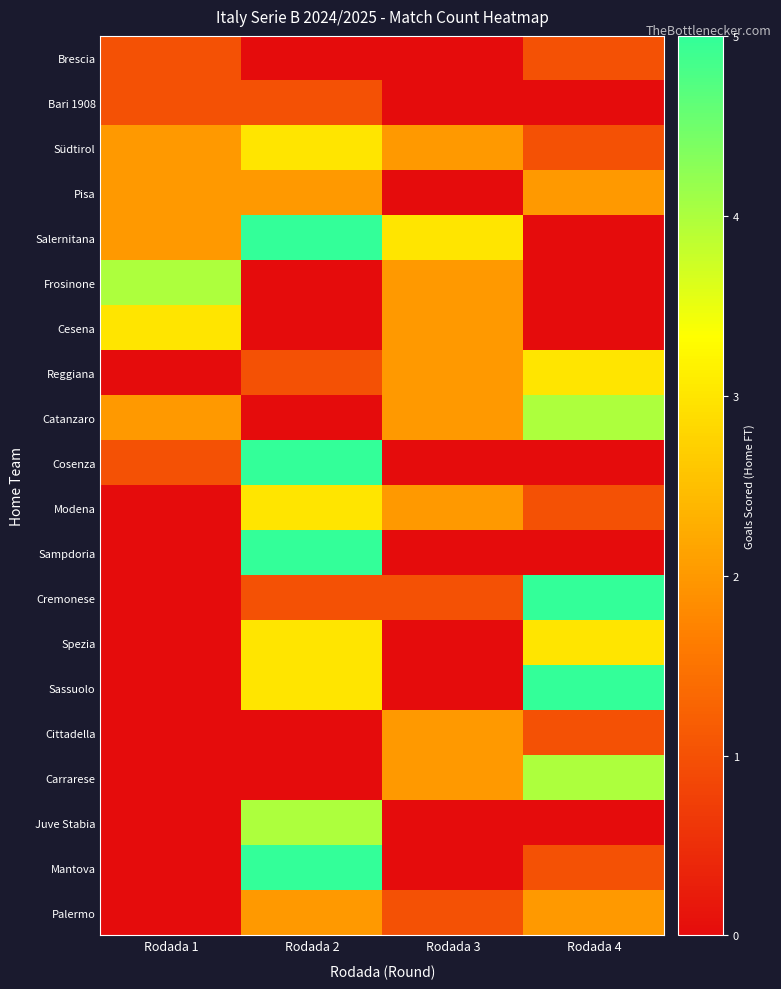

Reading left to right, what are all the values shown in this chart?

Brescia: Rodada 1=1	Rodada 2=0	Rodada 3=0	Rodada 4=1
Bari 1908: Rodada 1=1	Rodada 2=1	Rodada 3=0	Rodada 4=0
Südtirol: Rodada 1=2	Rodada 2=3	Rodada 3=2	Rodada 4=1
Pisa: Rodada 1=2	Rodada 2=2	Rodada 3=0	Rodada 4=2
Salernitana: Rodada 1=2	Rodada 2=5	Rodada 3=3	Rodada 4=0
Frosinone: Rodada 1=4	Rodada 2=0	Rodada 3=2	Rodada 4=0
Cesena: Rodada 1=3	Rodada 2=0	Rodada 3=2	Rodada 4=0
Reggiana: Rodada 1=0	Rodada 2=1	Rodada 3=2	Rodada 4=3
Catanzaro: Rodada 1=2	Rodada 2=0	Rodada 3=2	Rodada 4=4
Cosenza: Rodada 1=1	Rodada 2=5	Rodada 3=0	Rodada 4=0
Modena: Rodada 1=0	Rodada 2=3	Rodada 3=2	Rodada 4=1
Sampdoria: Rodada 1=0	Rodada 2=5	Rodada 3=0	Rodada 4=0
Cremonese: Rodada 1=0	Rodada 2=1	Rodada 3=1	Rodada 4=5
Spezia: Rodada 1=0	Rodada 2=3	Rodada 3=0	Rodada 4=3
Sassuolo: Rodada 1=0	Rodada 2=3	Rodada 3=0	Rodada 4=5
Cittadella: Rodada 1=0	Rodada 2=0	Rodada 3=2	Rodada 4=1
Carrarese: Rodada 1=0	Rodada 2=0	Rodada 3=2	Rodada 4=4
Juve Stabia: Rodada 1=0	Rodada 2=4	Rodada 3=0	Rodada 4=0
Mantova: Rodada 1=0	Rodada 2=5	Rodada 3=0	Rodada 4=1
Palermo: Rodada 1=0	Rodada 2=2	Rodada 3=1	Rodada 4=2